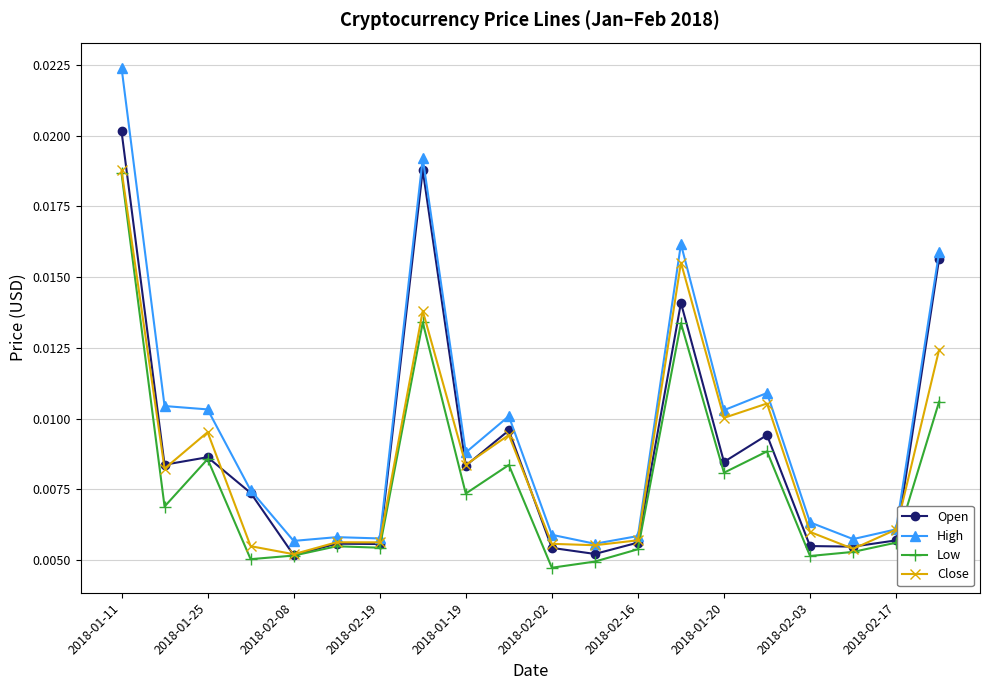

Which series has the largest range (max minus min)?

High